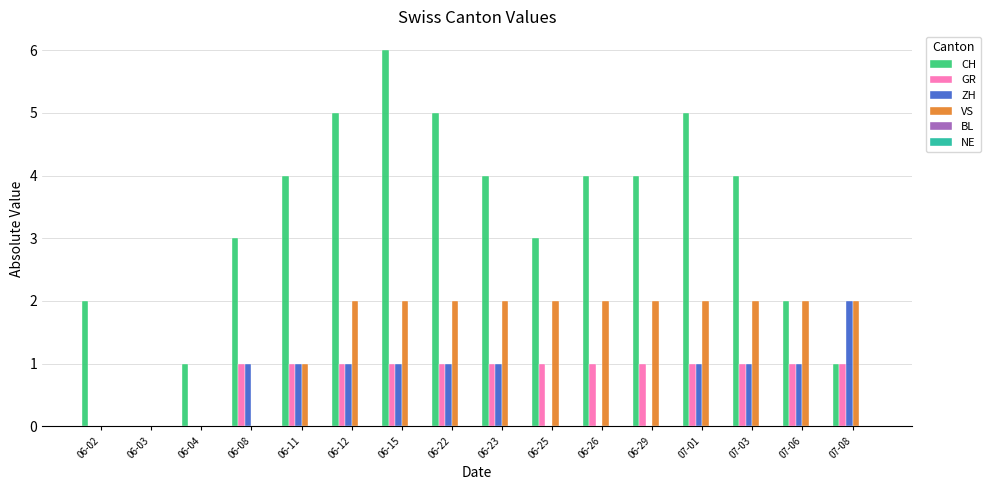

How many data points does each series have?

16